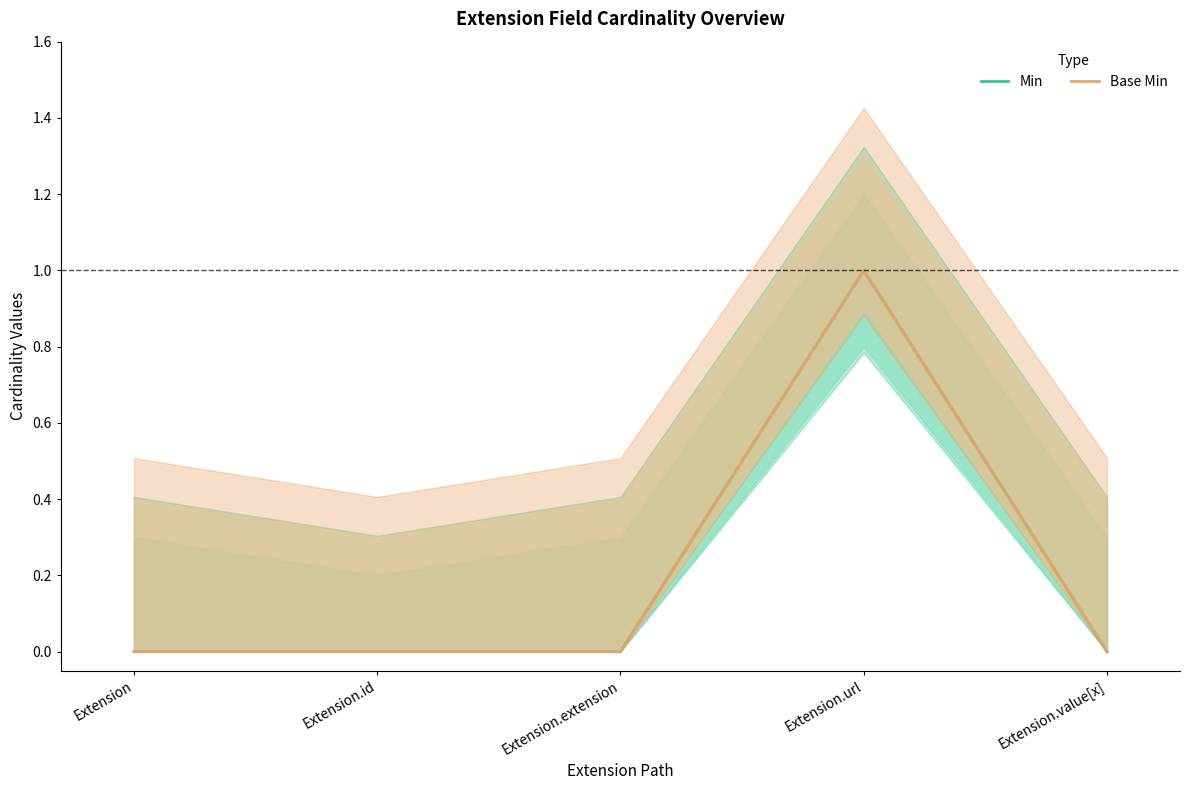

Is it true that Base Min equals 0 at Extension.value[x]?

True